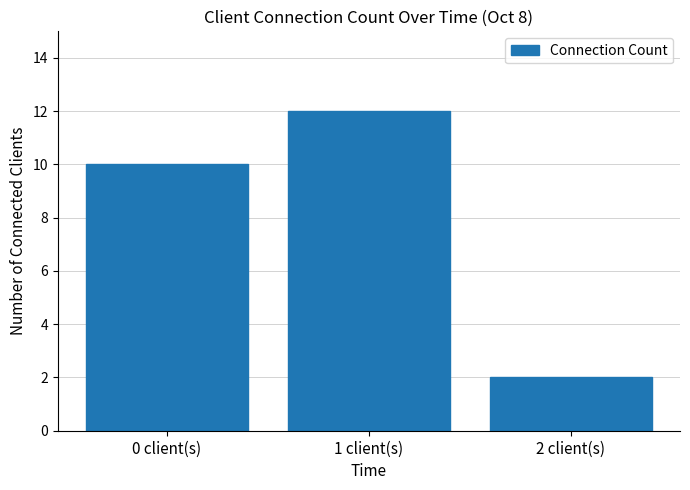

The value at 0 client(s) is 15. True or false?

False